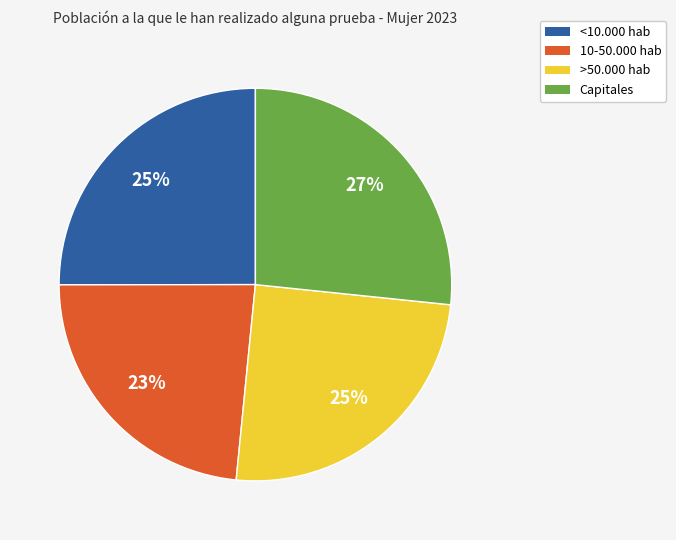

How many slices are in this pie chart?

4